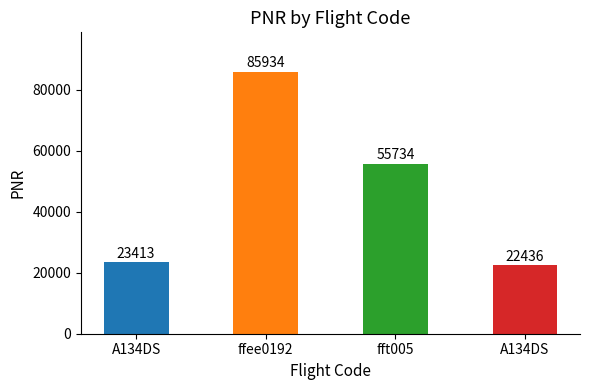

What is the change in value from fft005 to A134DS?

-33298